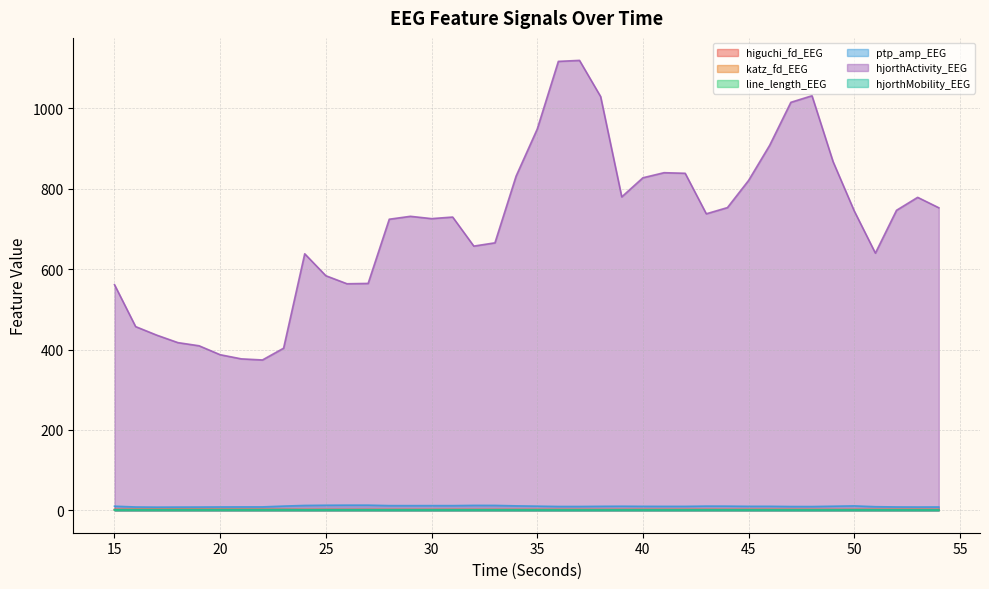

True or false: ptp_amp_EEG and hjorthActivity_EEG cross at least once.

False